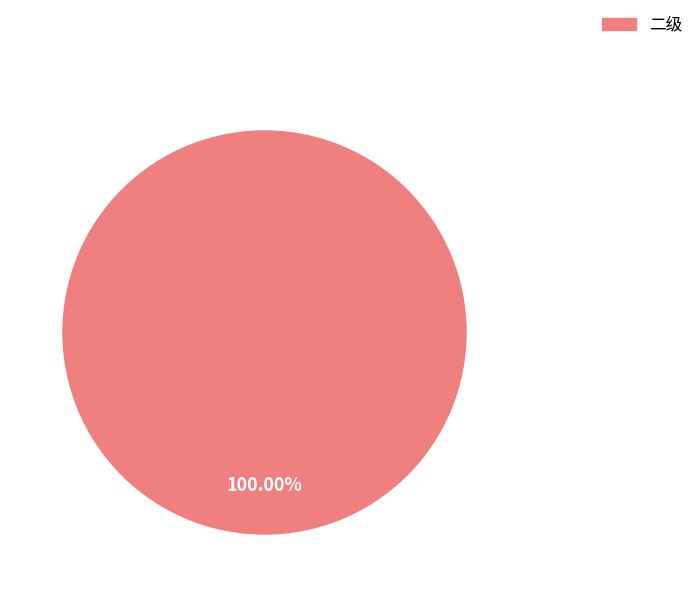

Is there any slice that represents more than half of the pie?

Yes